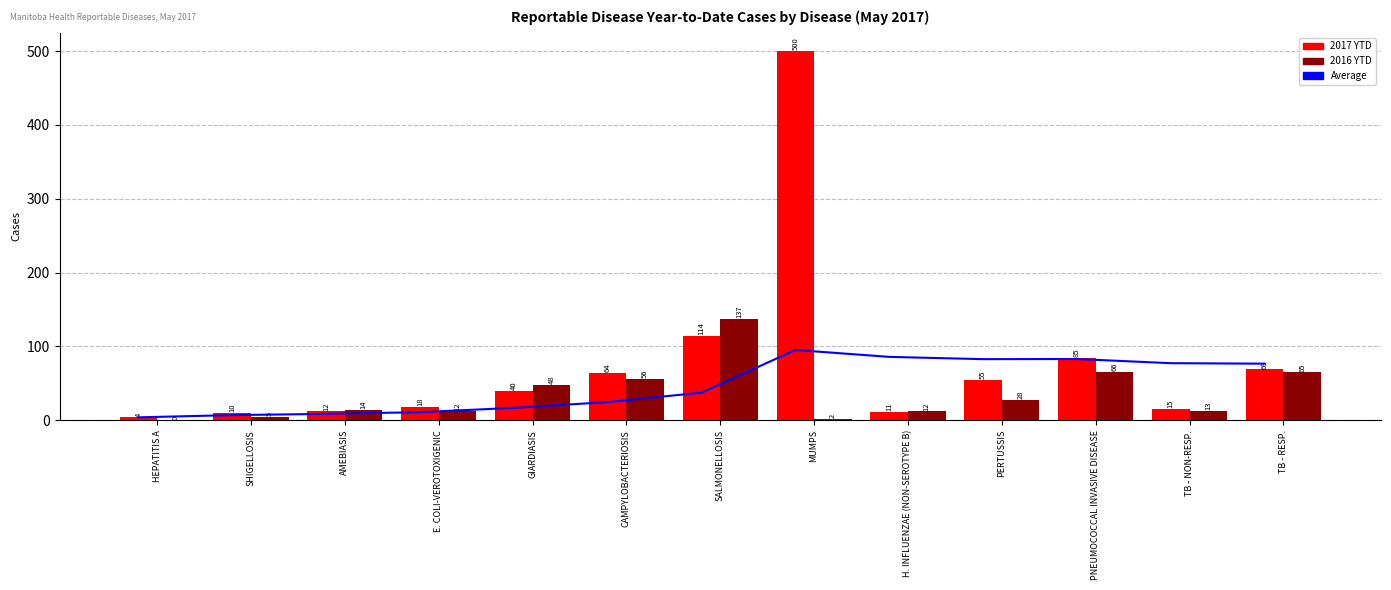

What is the approximate value of 2017 YTD at SALMONELLOSIS?

114.0